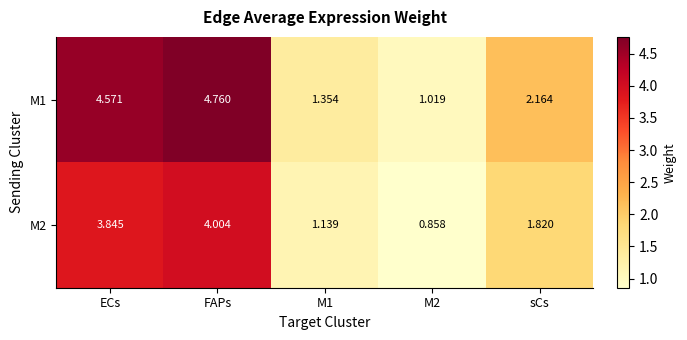

List the series in order of their overall mean, highest first.

M1, M2